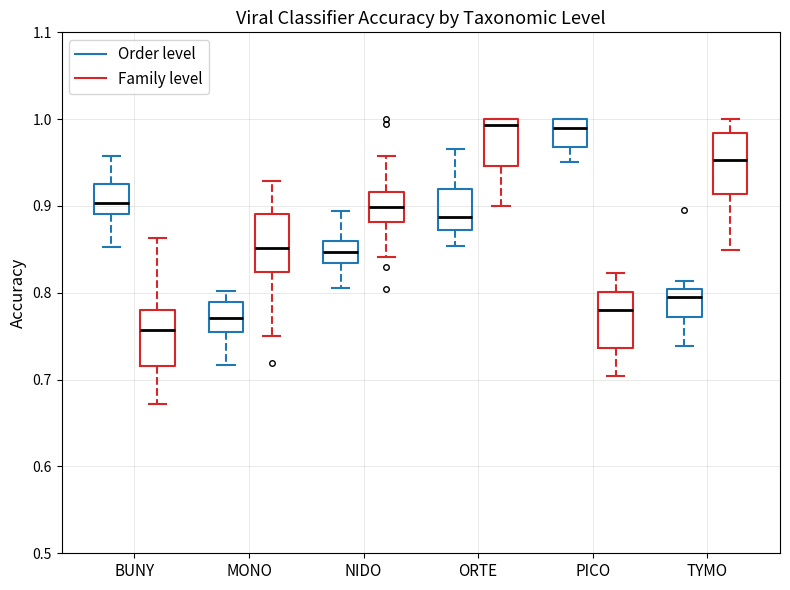

Reading left to right, transcribe this box plot: for each box, give where its median line is, the range the box spans, and where its two whiskers end, as read against the y-axis. The values are not printed on the chart, so give them approximately, as read against the axis.

BUNY (Order level): median 0.90, box 0.89 to 0.93, whiskers 0.85 to 0.96
BUNY (Family level): median 0.76, box 0.72 to 0.78, whiskers 0.67 to 0.86
MONO (Order level): median 0.77, box 0.75 to 0.79, whiskers 0.72 to 0.80
MONO (Family level): median 0.85, box 0.82 to 0.89, whiskers 0.75 to 0.93
NIDO (Order level): median 0.85, box 0.83 to 0.86, whiskers 0.81 to 0.89
NIDO (Family level): median 0.90, box 0.88 to 0.92, whiskers 0.84 to 0.96
ORTE (Order level): median 0.89, box 0.87 to 0.92, whiskers 0.85 to 0.97
ORTE (Family level): median 0.99, box 0.95 to 1.00, whiskers 0.90 to 1.00
PICO (Order level): median 0.99, box 0.97 to 1.00, whiskers 0.95 to 1.00
PICO (Family level): median 0.78, box 0.74 to 0.80, whiskers 0.70 to 0.82
TYMO (Order level): median 0.80 (just below the box's upper edge), box 0.77 to 0.80, whiskers 0.74 to 0.81
TYMO (Family level): median 0.95, box 0.91 to 0.98, whiskers 0.85 to 1.00